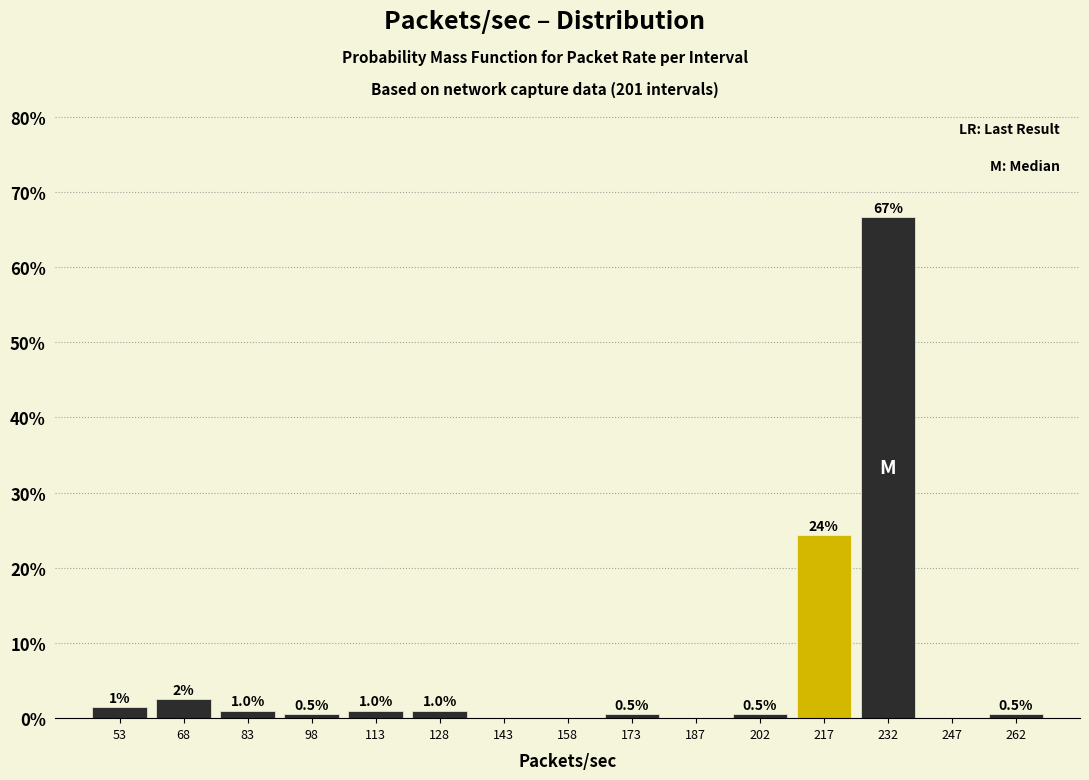

Over which range of the x-axis is the bar tallest?

224 to 240